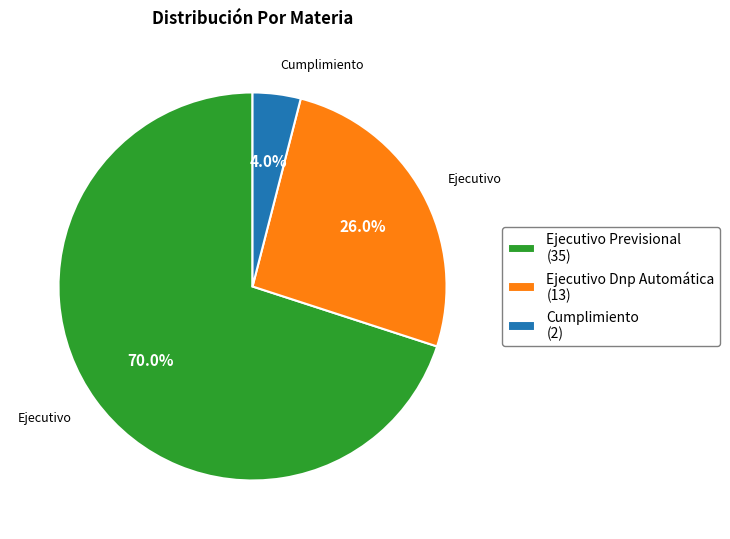

Is there a majority slice in this chart?

Yes